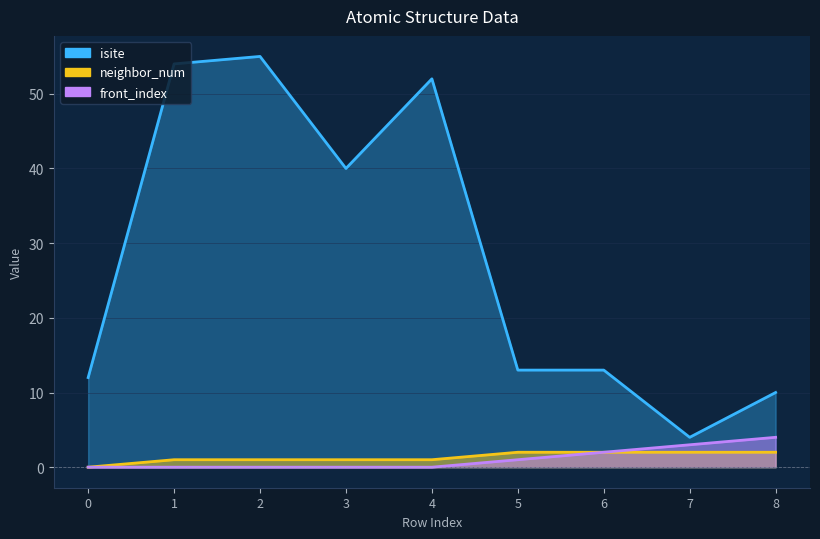

How many values in front_index are above zero?

4